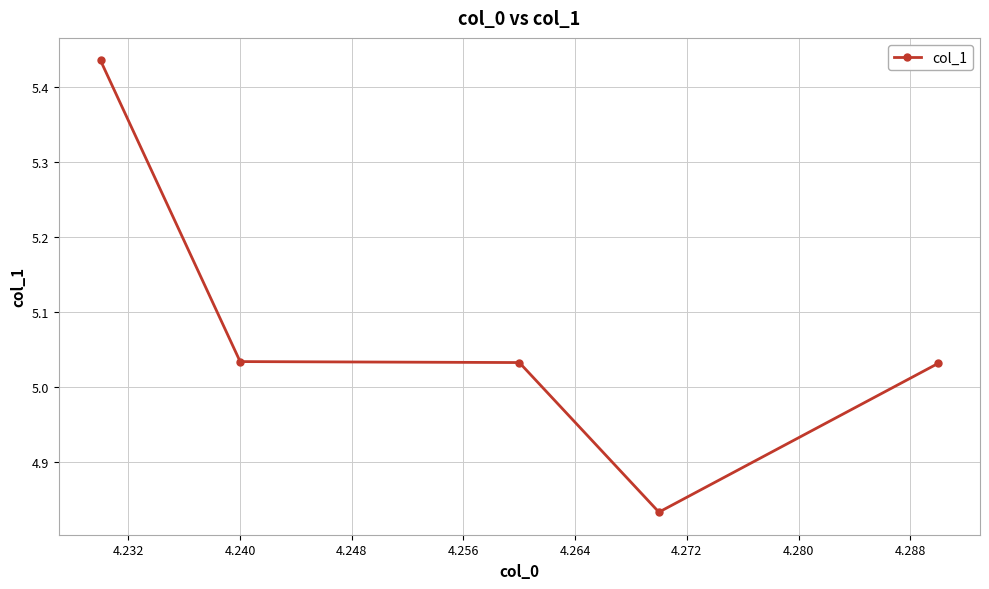

Does the chart display data point markers on the line(s)?

Yes